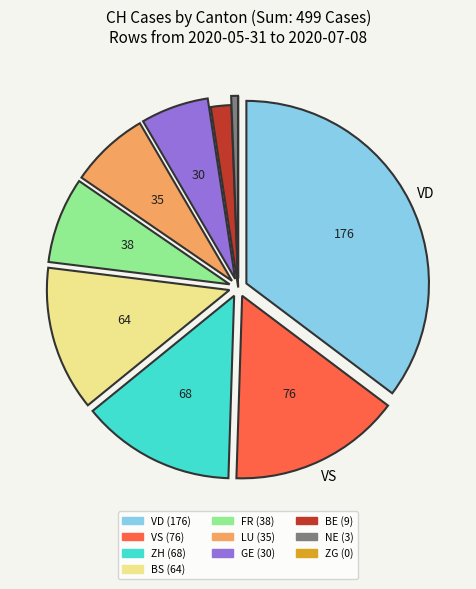

Does any single category account for the majority?

No